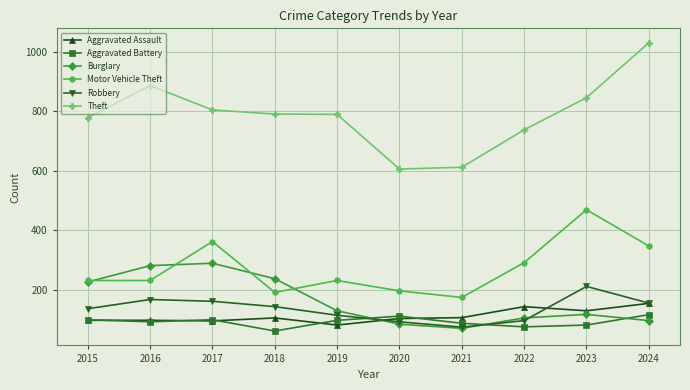

True or false: Robbery and Motor Vehicle Theft cross at least once.

False